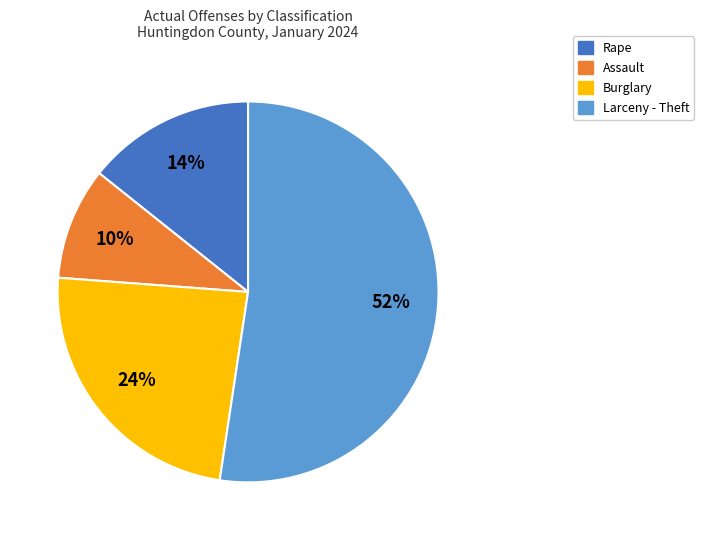

To the nearest percent, what is the average slice percentage?

25%